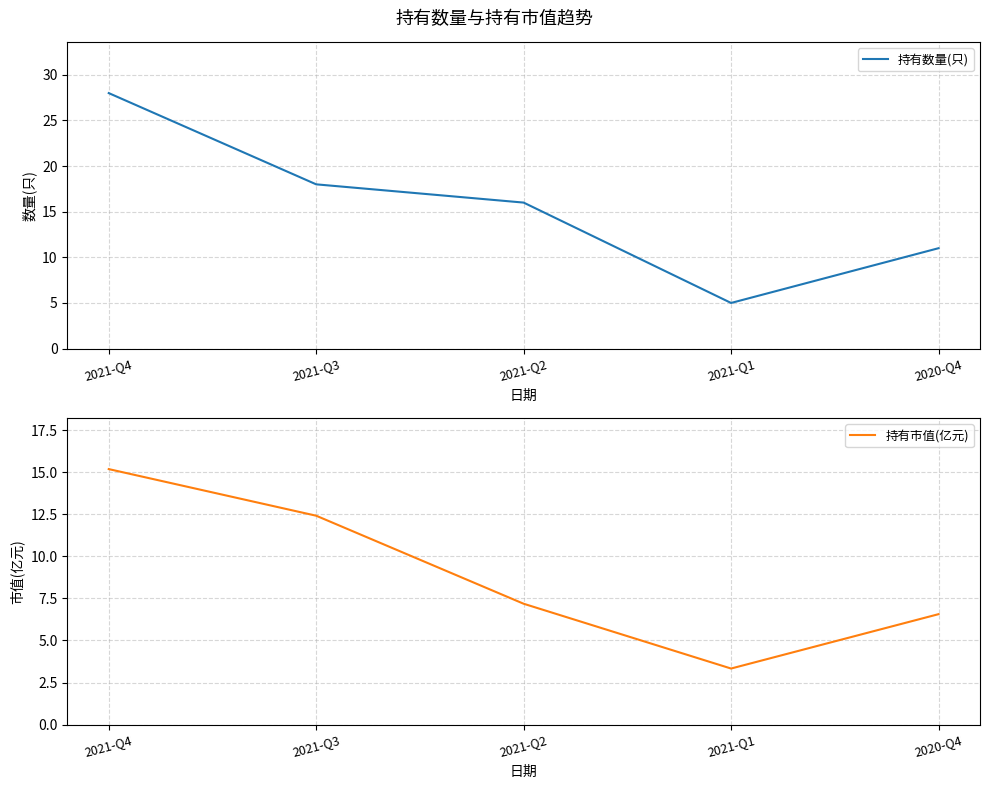

What is the label of the 2nd point from the right?

2021-Q1